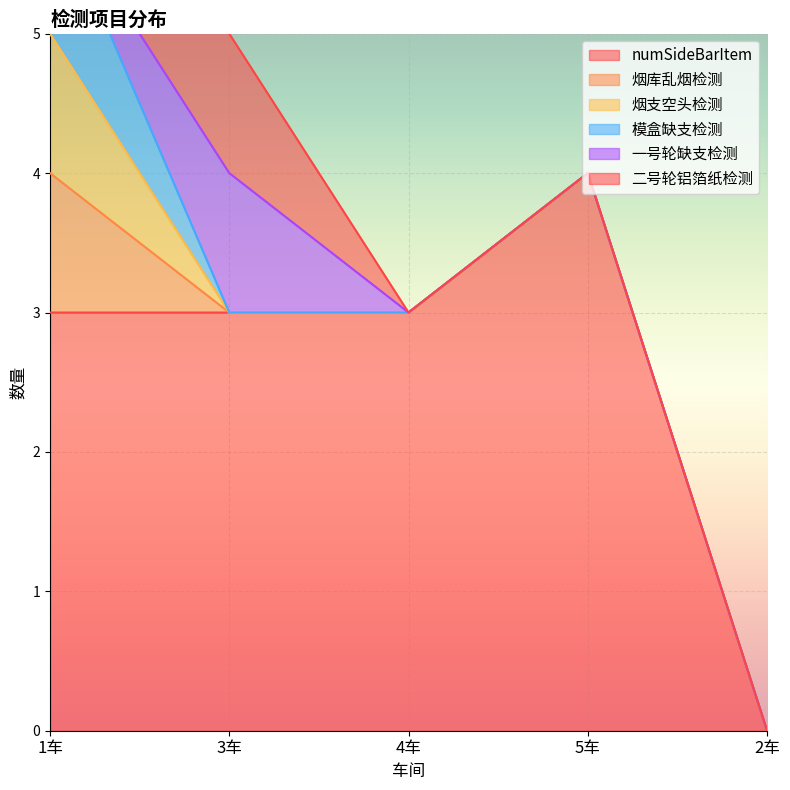

Reading left to right, list all the values displayed in this chart.

numSideBarItem: 1车=3	3车=3	4车=3	5车=4	2车=0
烟库乱烟检测: 1车=1	3车=0	4车=0	5车=0	2车=0
烟支空头检测: 1车=1	3车=0	4车=0	5车=0	2车=0
模盒缺支检测: 1车=1	3车=0	4车=0	5车=0	2车=0
一号轮缺支检测: 1车=0	3车=1	4车=0	5车=0	2车=0
二号轮铝箔纸检测: 1车=0	3车=1	4车=0	5车=0	2车=0